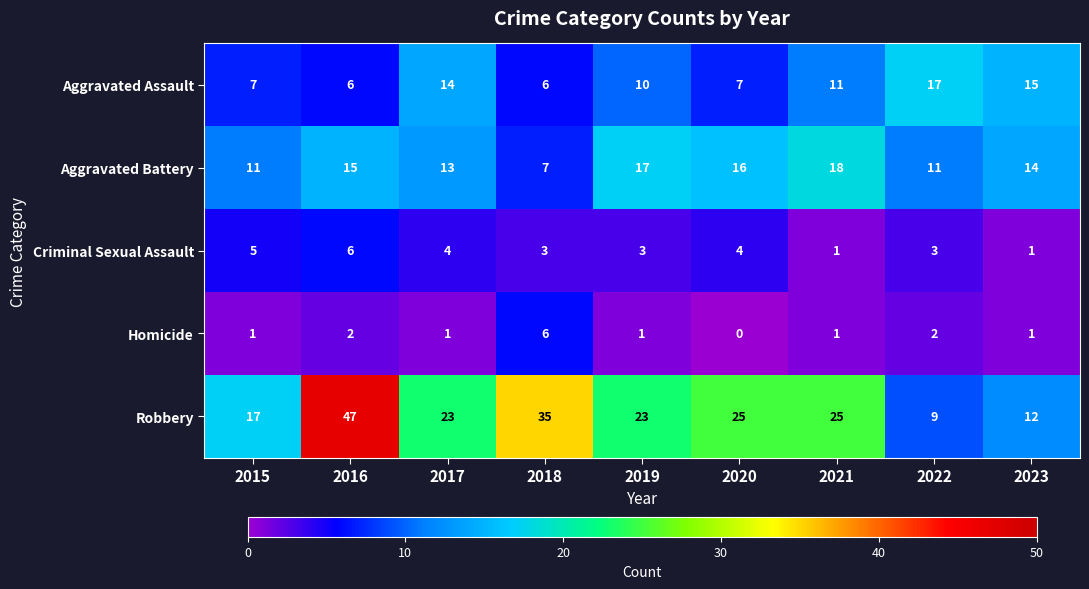

The Aggravated Assault series shows 7 at 2020. True or false?

True